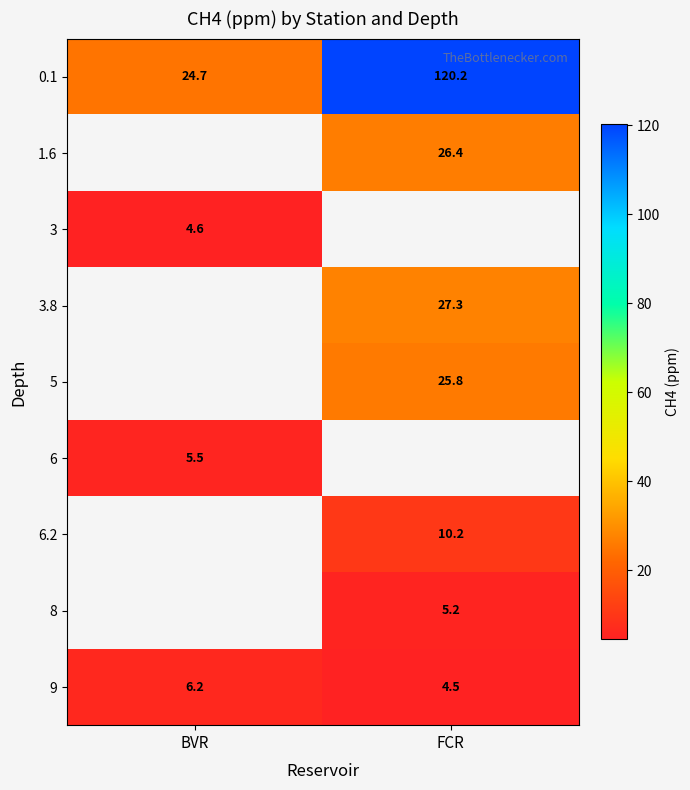

List the labels in order of 0.1 value, largest first.

FCR, BVR